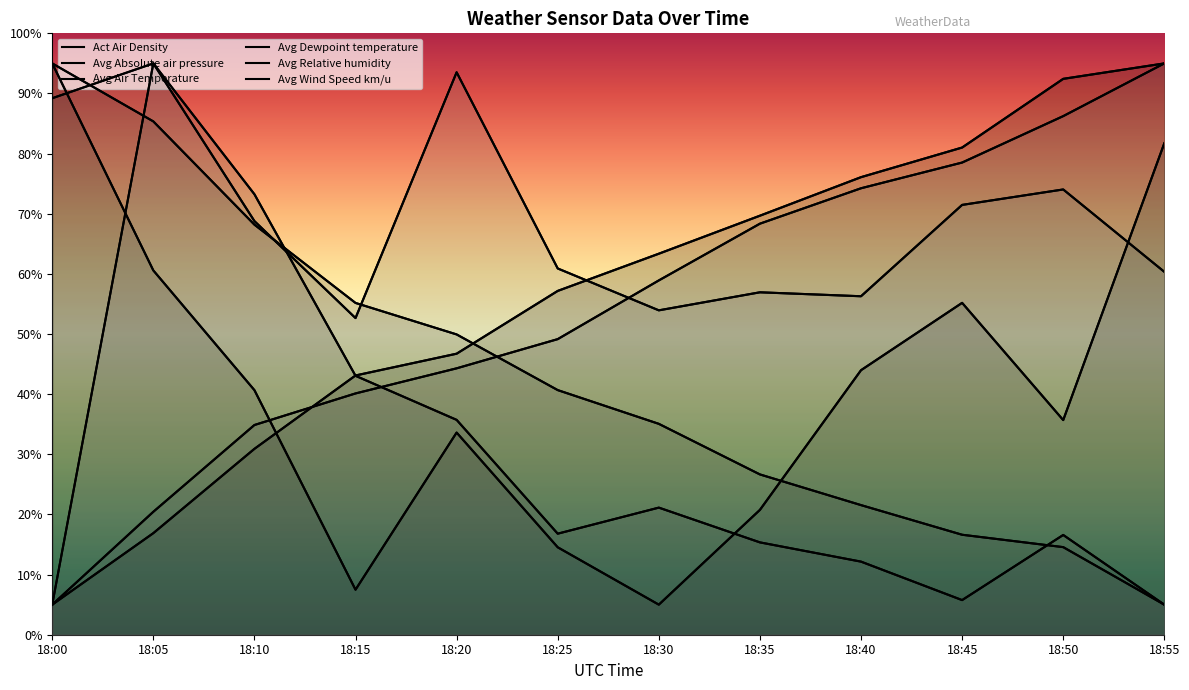

What are all the series names shown in the legend?

Act Air Density, Avg Absolute air pressure, Avg Air Temperature, Avg Dewpoint temperature, Avg Relative humidity, Avg Wind Speed km/u